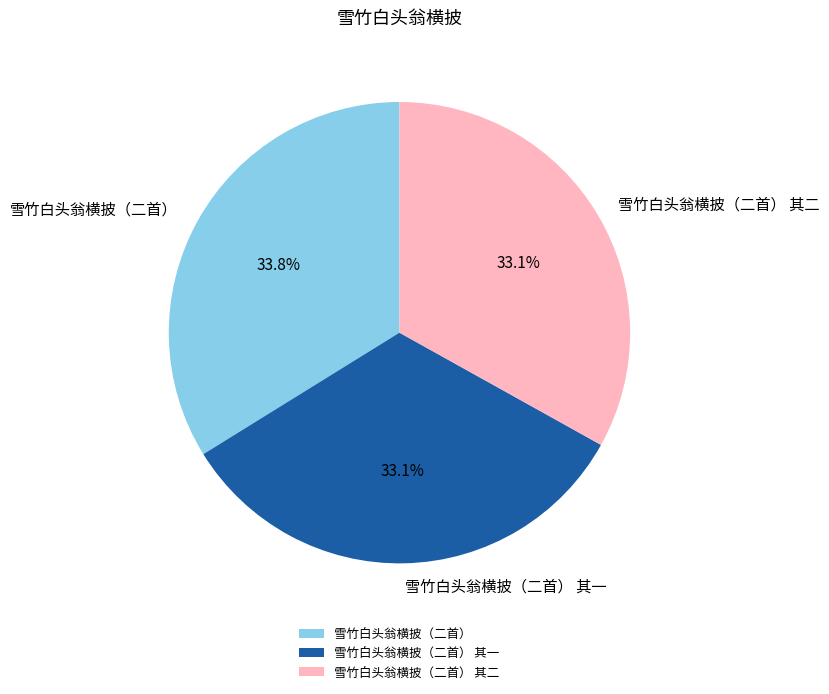

What is the largest slice in the pie chart?

雪竹白头翁横披（二首）